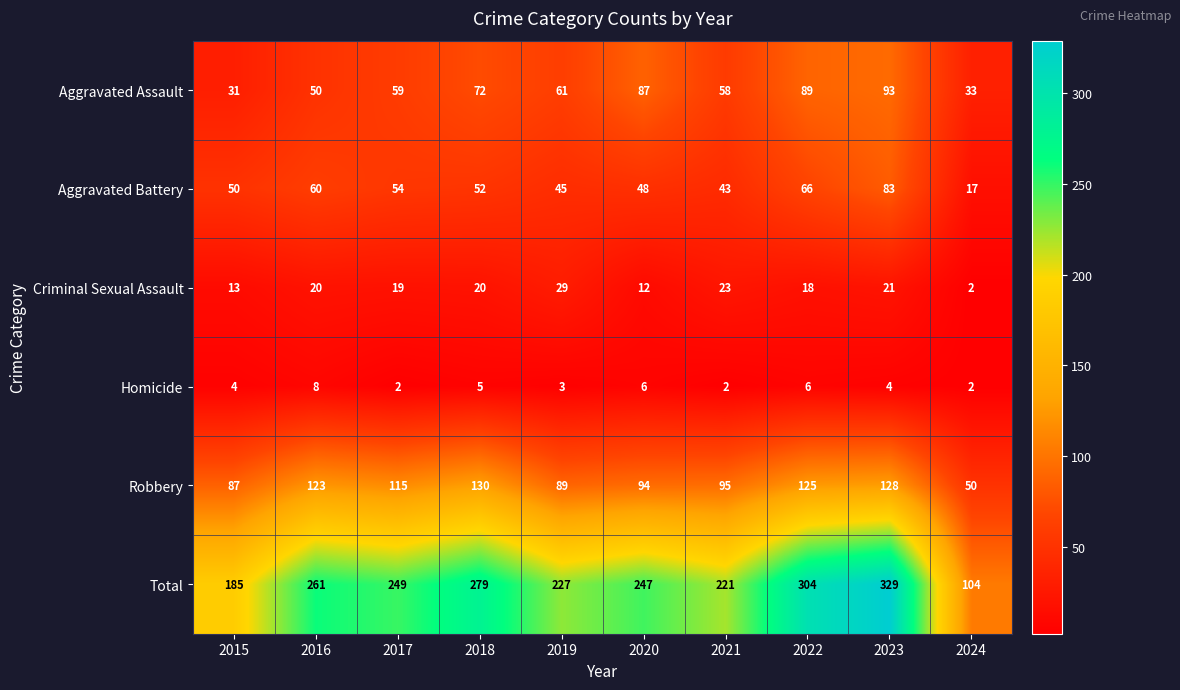

Rank the categories by Total value from lowest to highest.

2024, 2015, 2021, 2019, 2020, 2017, 2016, 2018, 2022, 2023